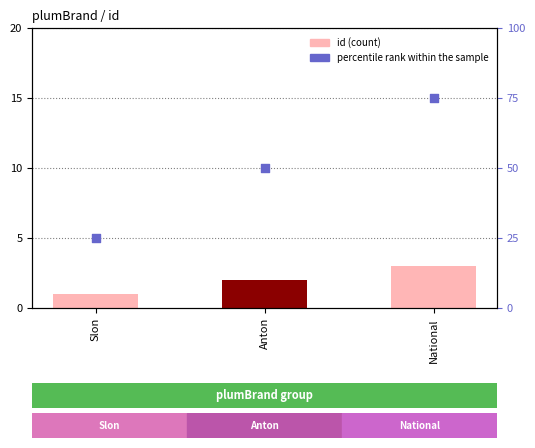

Which series contains the highest Y value?

percentile rank within the sample